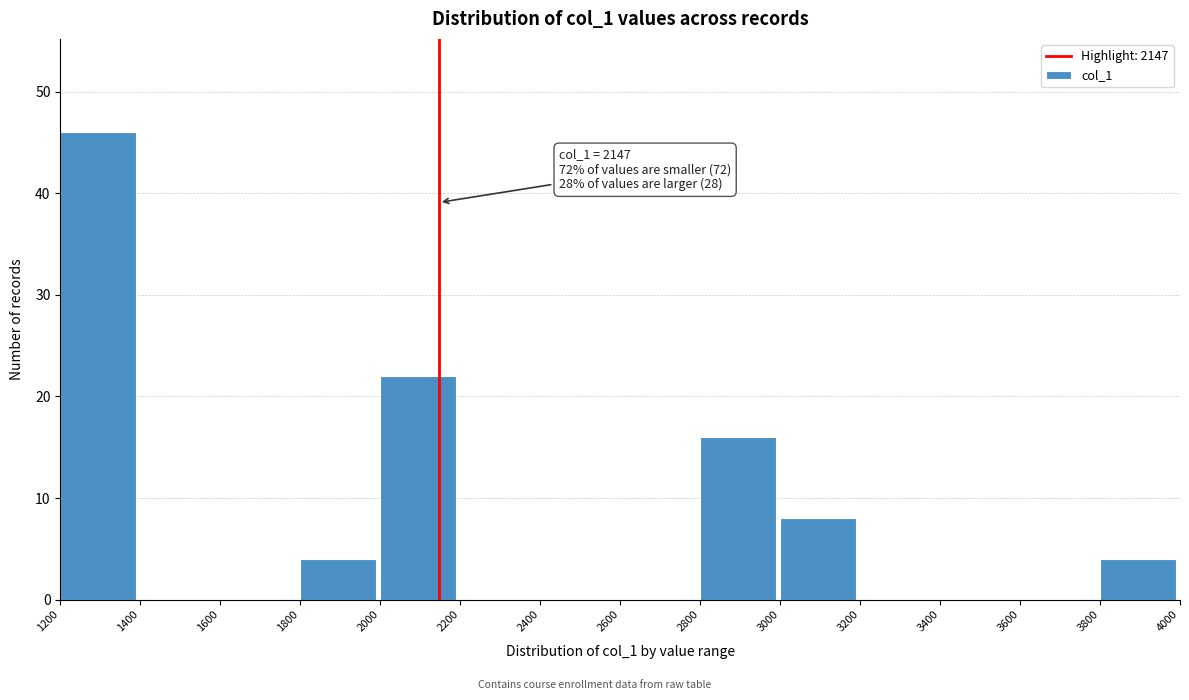

Over which range of the x-axis is the bar tallest?

1200 to 1400